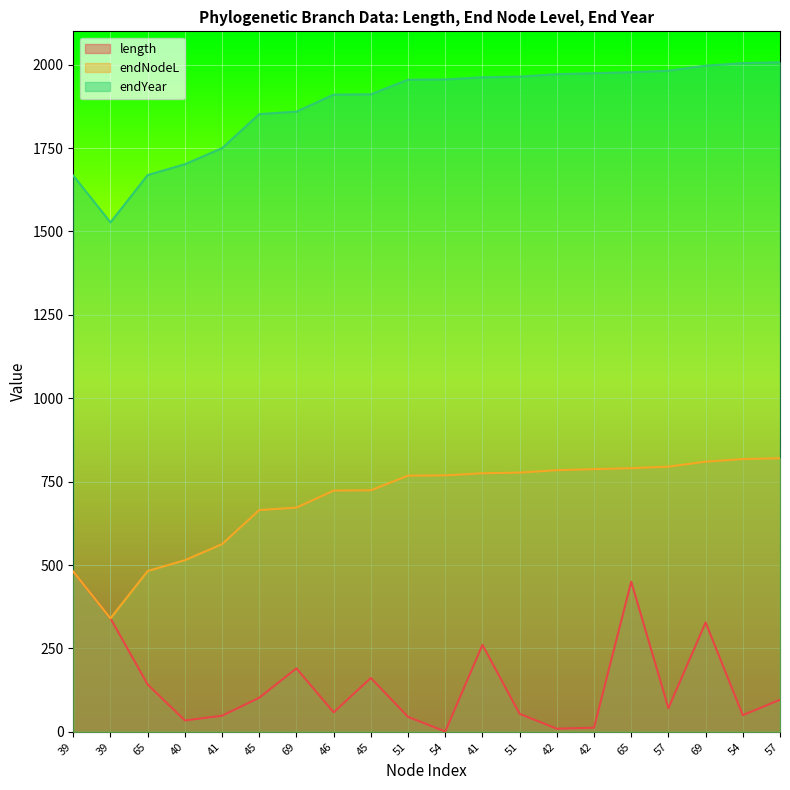

At which label is endYear closest to 1767?

41